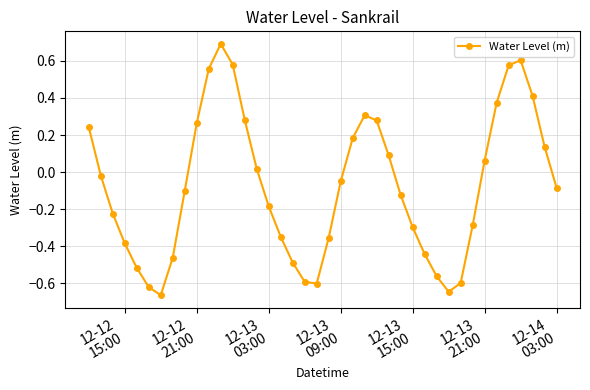

What is the difference between the second highest and minimum values?

1.3